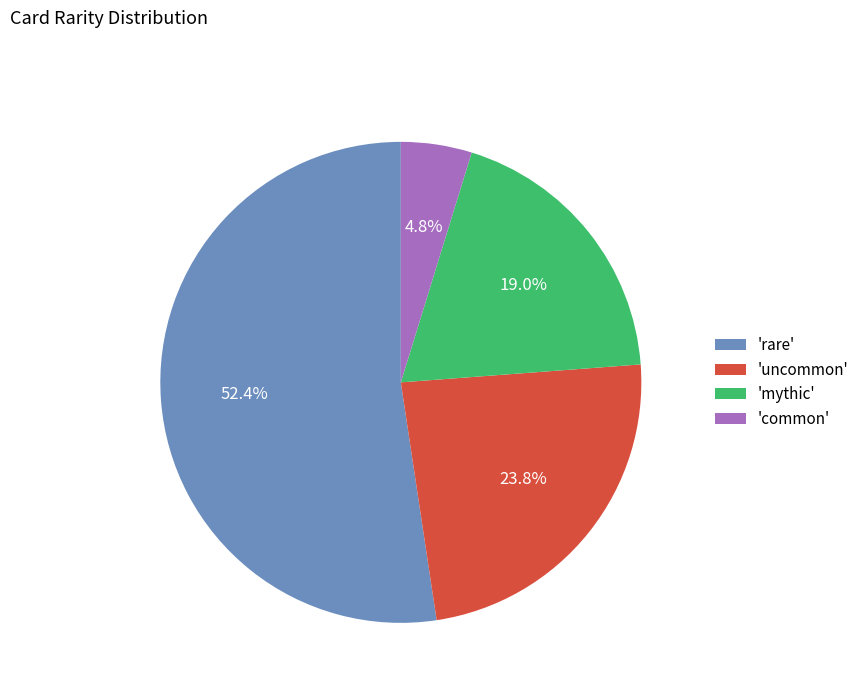

Rank the categories by value from lowest to highest.

'common', 'mythic', 'uncommon', 'rare'